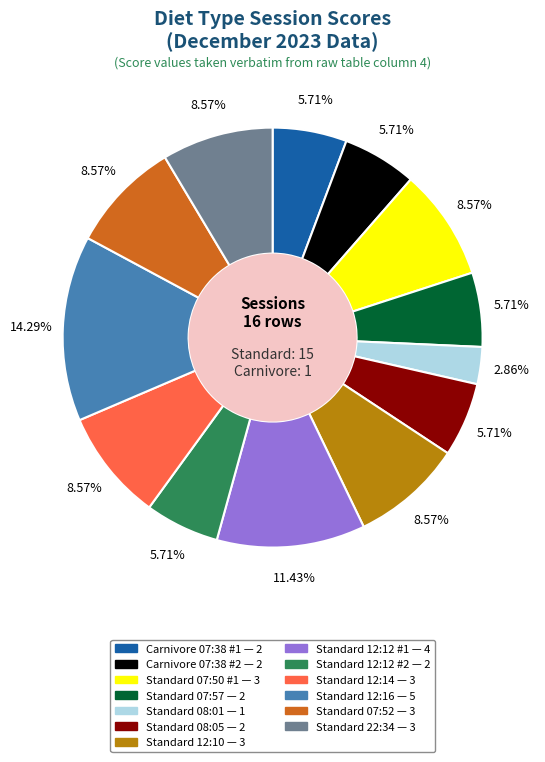

Count the number of slices in the pie.

13